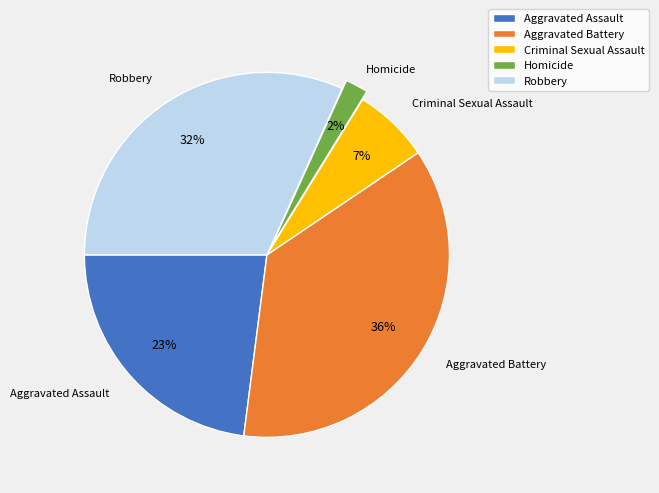

Between Criminal Sexual Assault and Aggravated Battery, which is larger?

Aggravated Battery